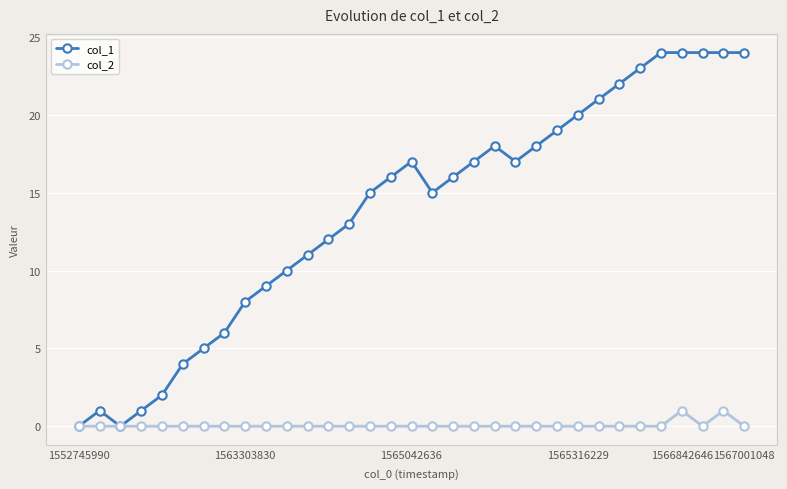

What is the greatest value displayed?

24